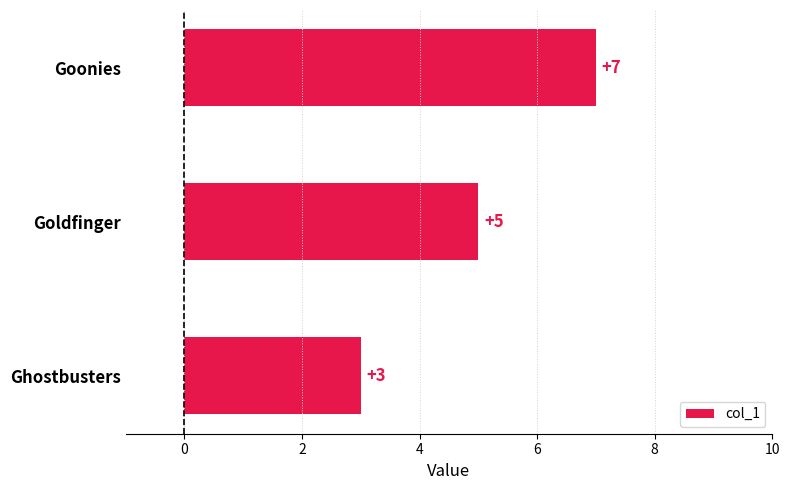

Rank the categories by value from lowest to highest.

Ghostbusters, Goldfinger, Goonies